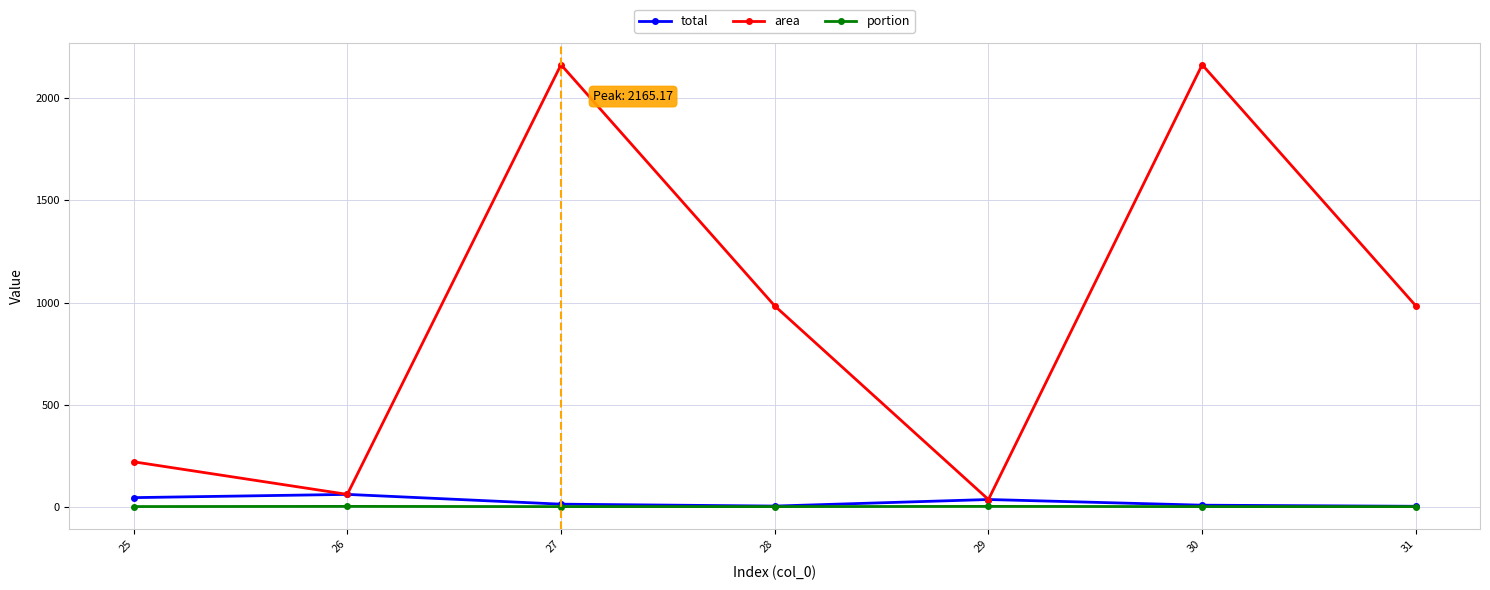

What is the sum of all area values?

6611.3